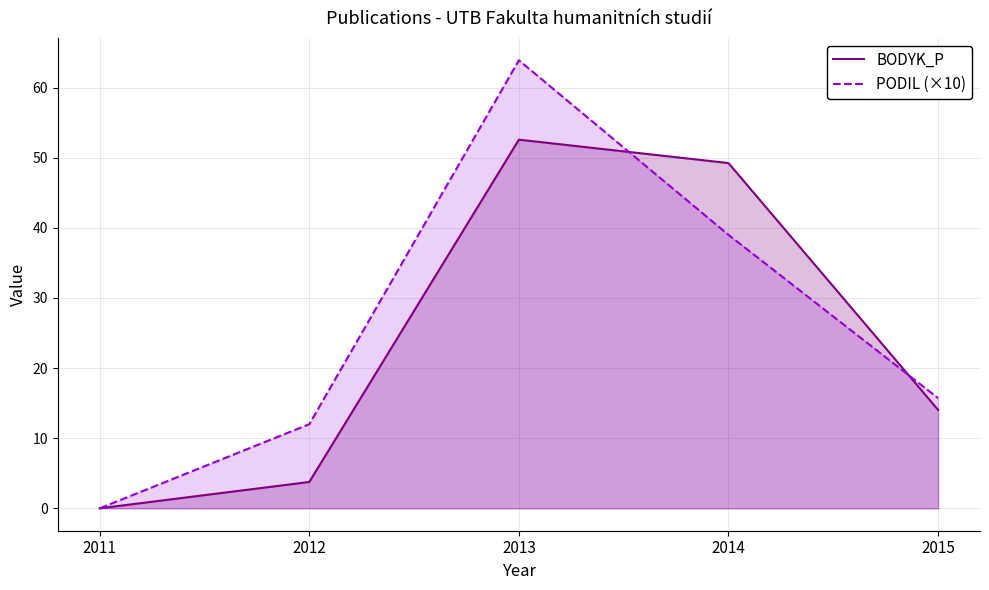

List the series in order of their peak value, lowest first.

BODYK_P, PODIL (×10)